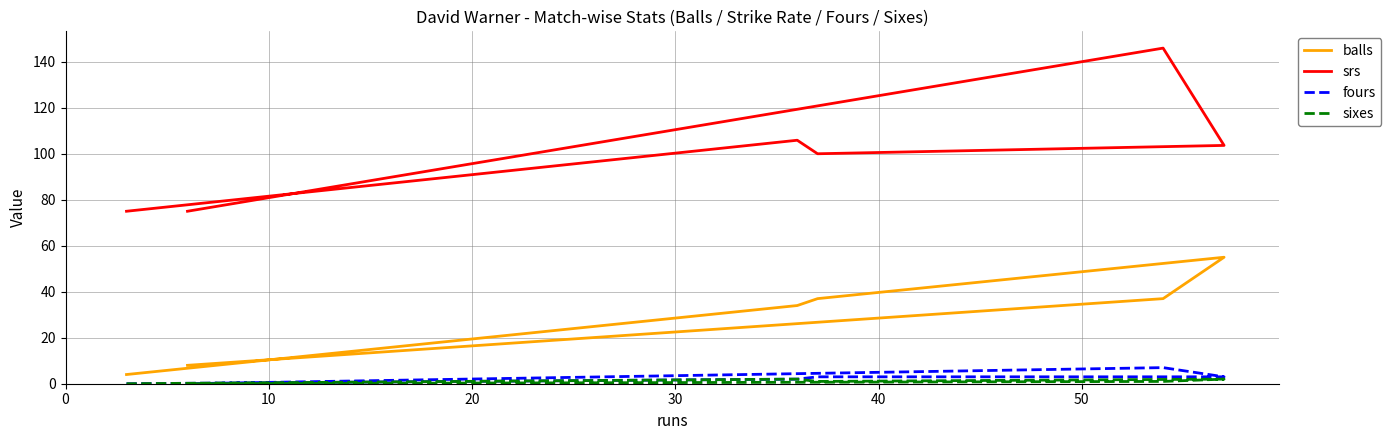

Reading left to right, what are all the values shown in this chart?

balls: 4.0	34.0	37.0	55.0	37.0	8.0
srs: 75.0	105.9	100.0	103.6	145.9	75.0
fours: 0.0	2.0	3.0	3.0	7.0	0.0
sixes: 0.0	2.0	1.0	2.0	1.0	0.0